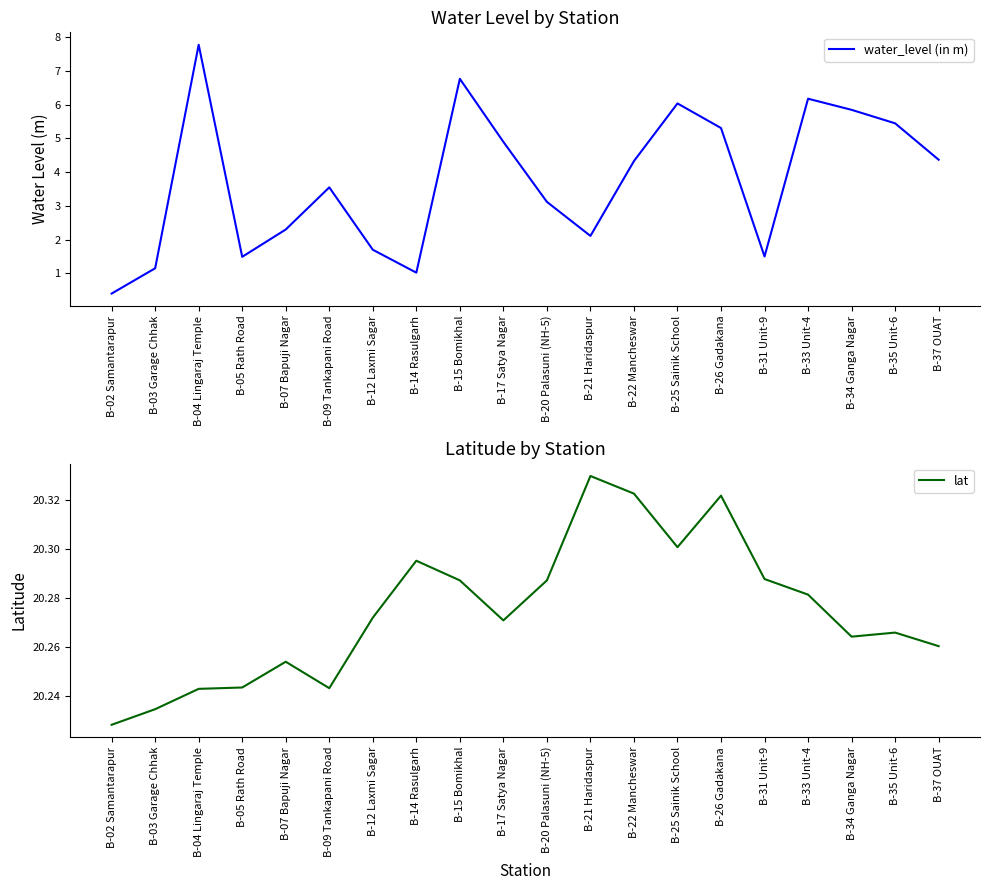

True or false: water_level (in m) and lat cross at least once.

False